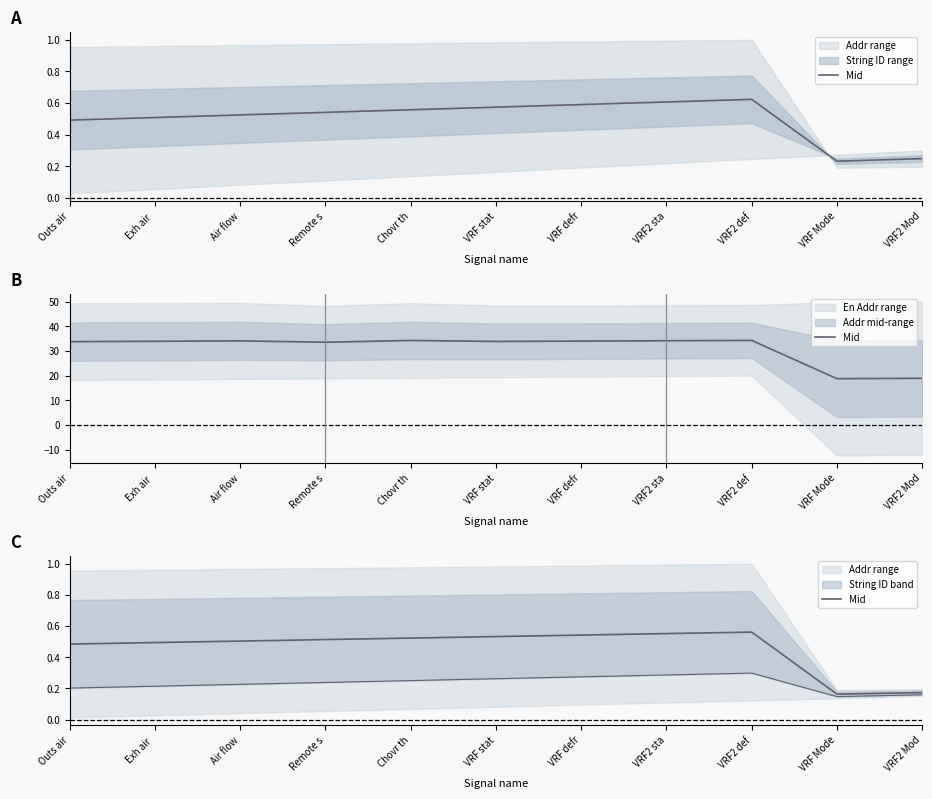

Is this an area chart (filled region under the line)?

No